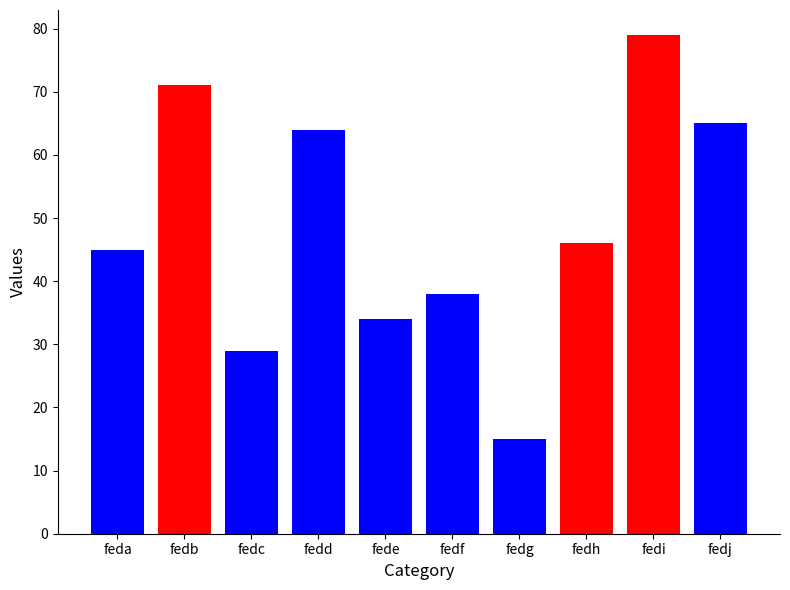

What is the sum of the values at feda and fedc?

74